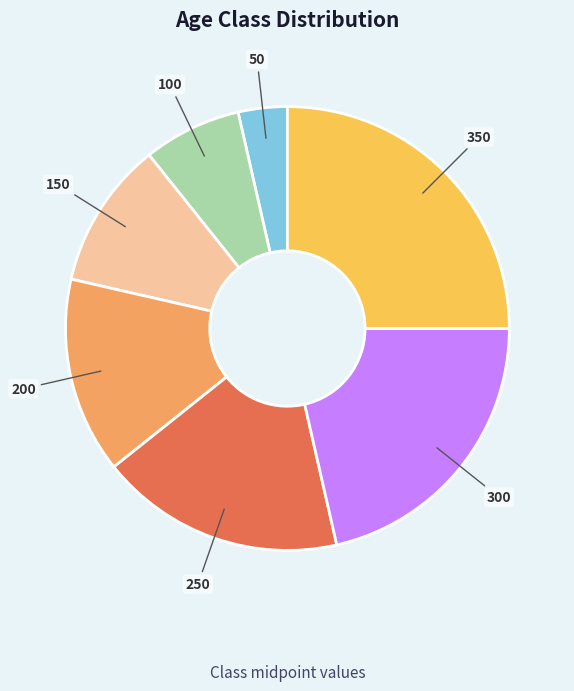

Is there a majority slice in this chart?

No